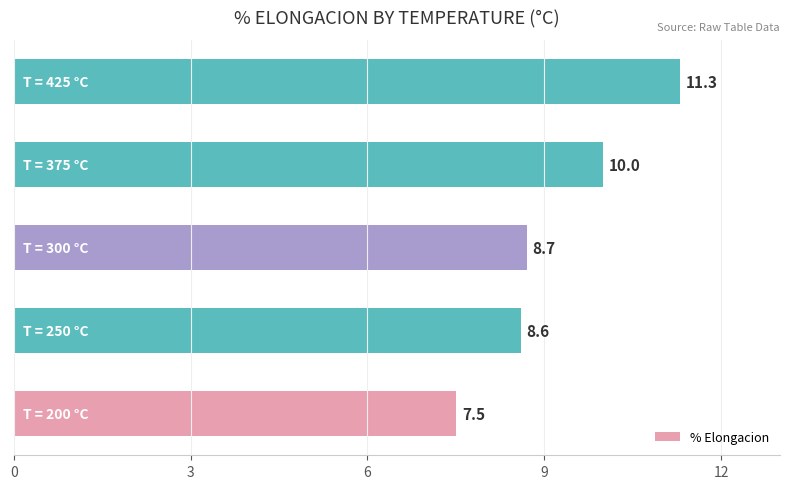

What is the difference between the second highest and minimum values?

2.5